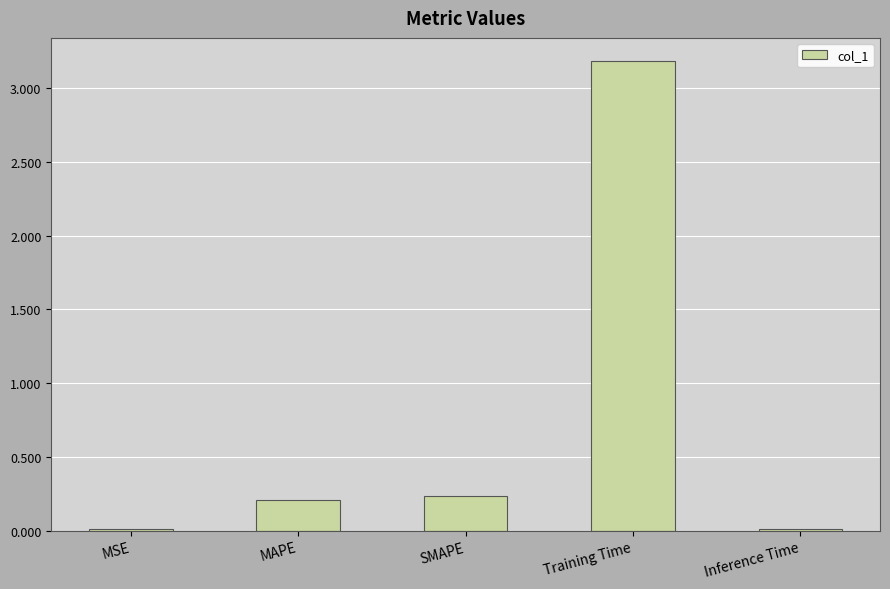

Are the bars horizontal?

No